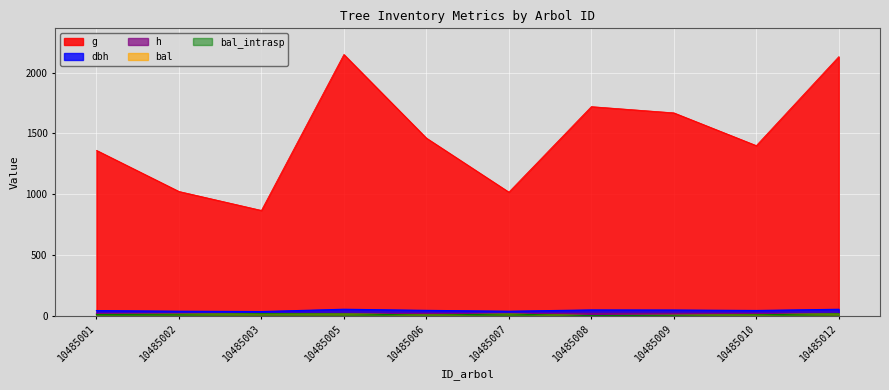

Where is the first local minimum for g?

10485003